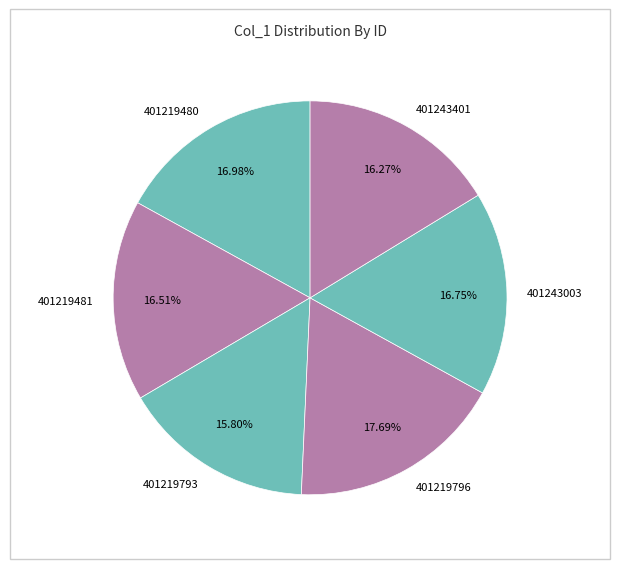

How many segments does this pie chart have?

6